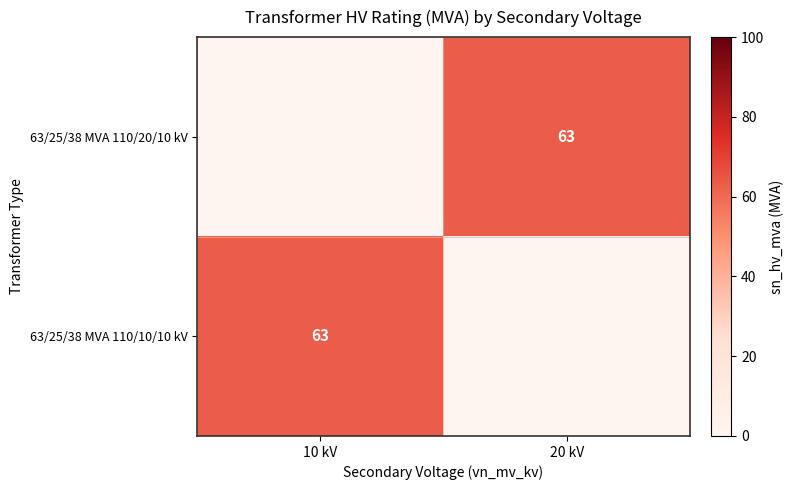

True or false: 63/25/38 MVA 110/10/10 kV has a value of 101 at 10 kV.

False